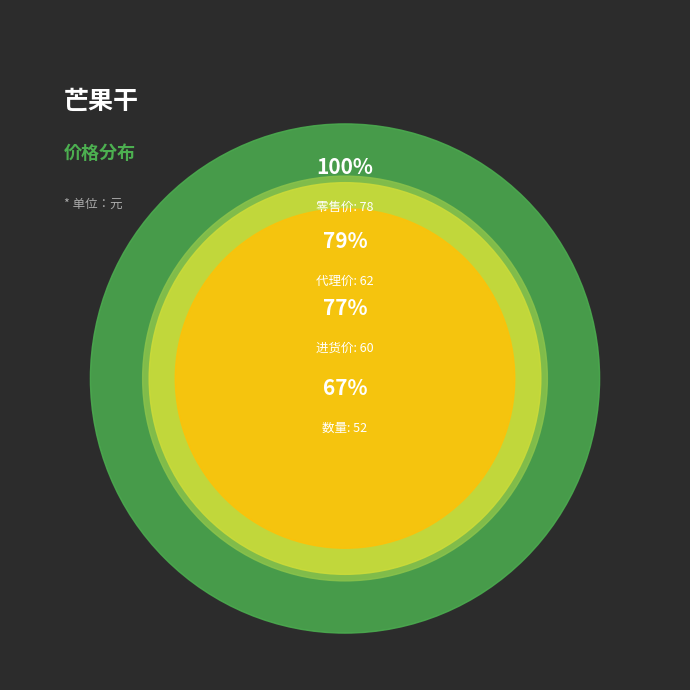

The 数量 slice represents 21% of the pie. True or false?

True